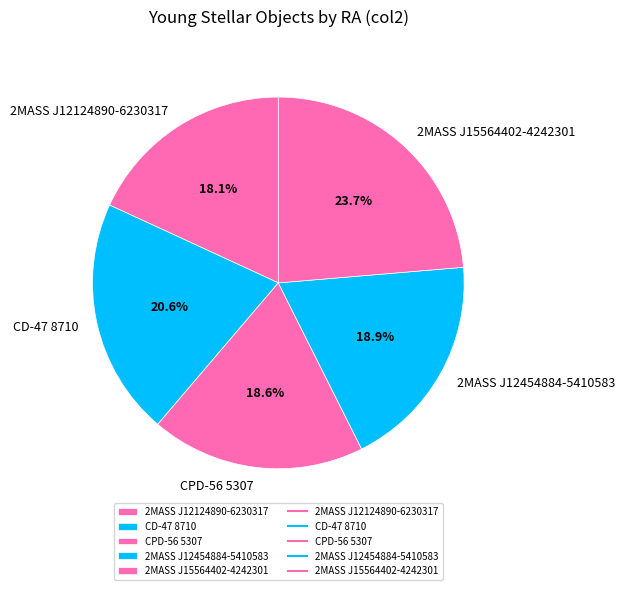

What percentage do CPD-56 5307 and 2MASS J15564402-4242301 together represent?

42.3%